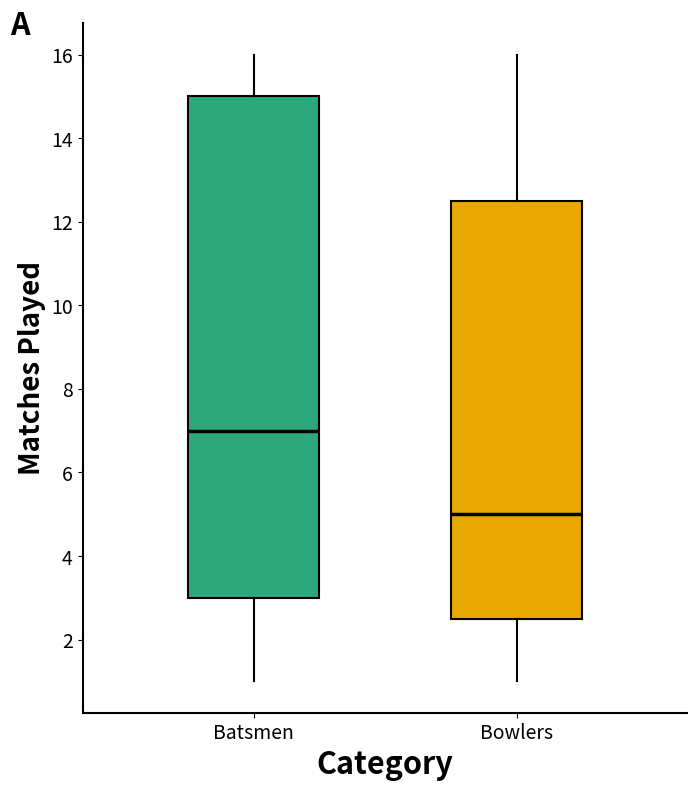

Where does the lower whisker of the box for Bowlers end on the y-axis? The values are not printed on the chart, so give them approximately, as read against the axis.

1.0